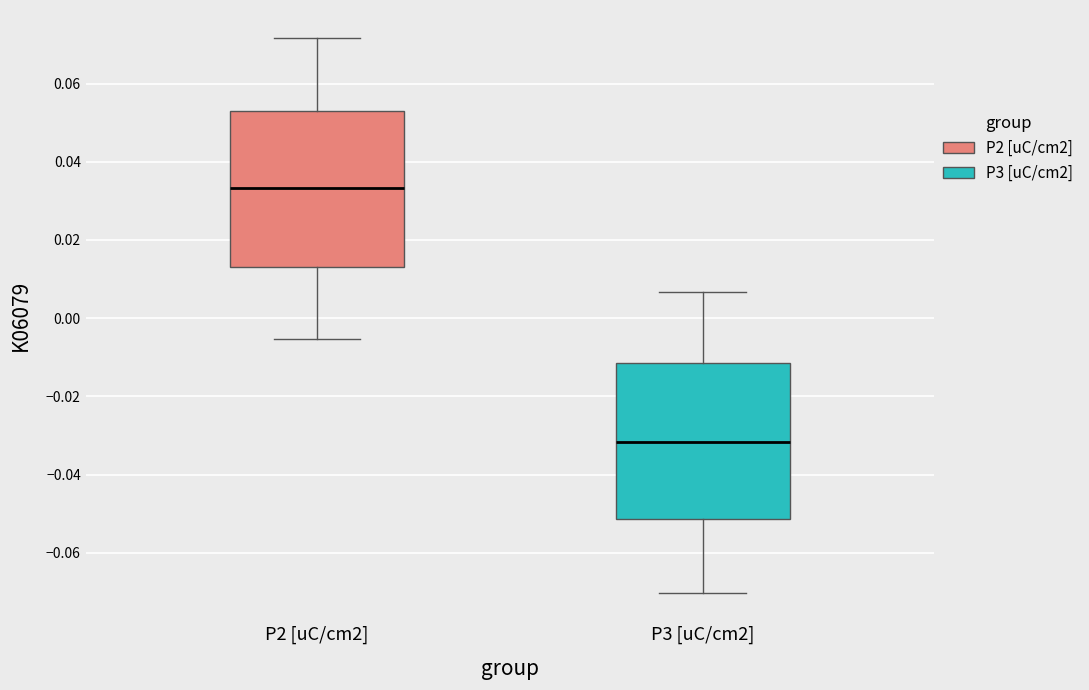

Which box's median line is the lowest?

P3 [uC/cm2]